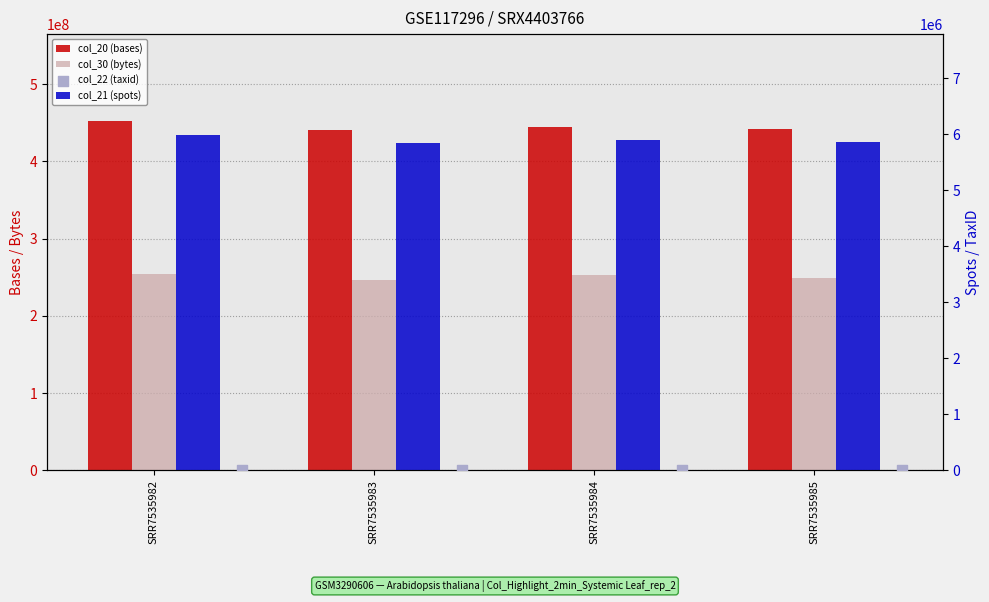

What are all the series names shown in the legend?

col_20 (bases), col_30 (bytes), col_21 (spots), col_22 (taxid)